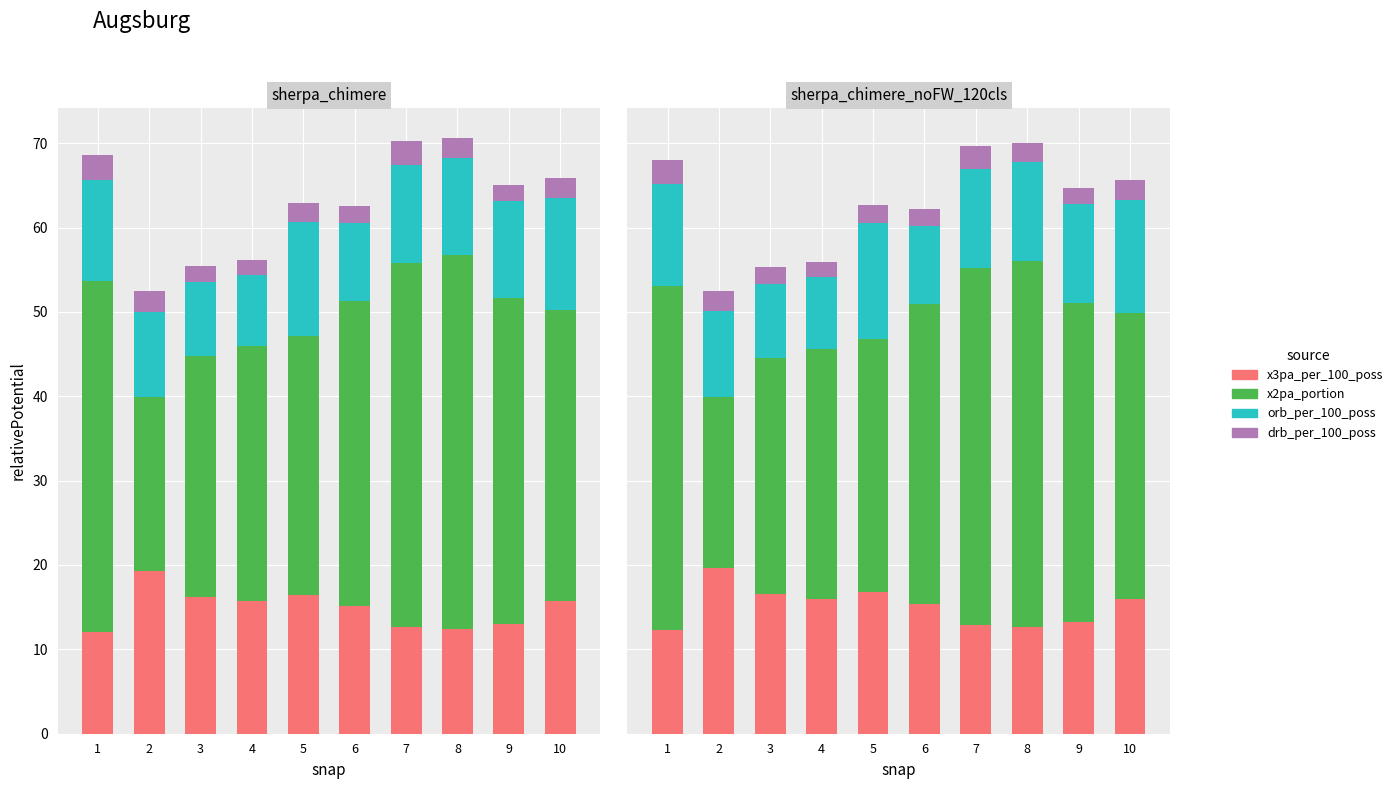

How many data points in x3pa_per_100_poss are above 16?

5